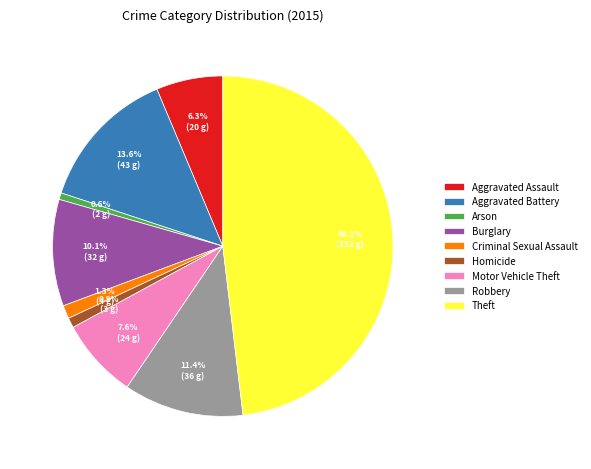

To the nearest percent, what is the difference between the Homicide and Burglary slice percentages?

9%